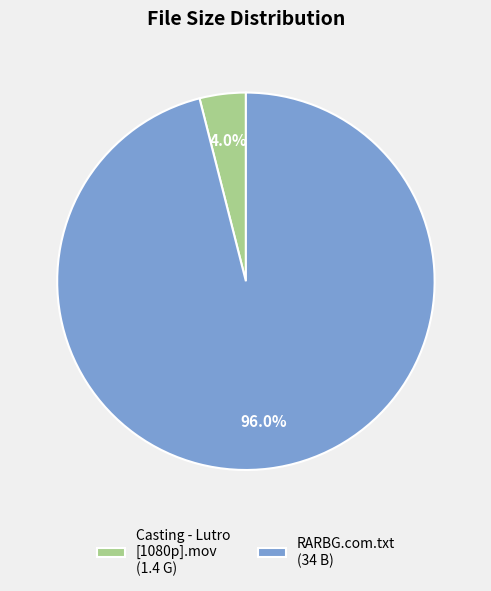

To the nearest percent, what portion does Casting - Lutro [1080p].mov represent?

4%